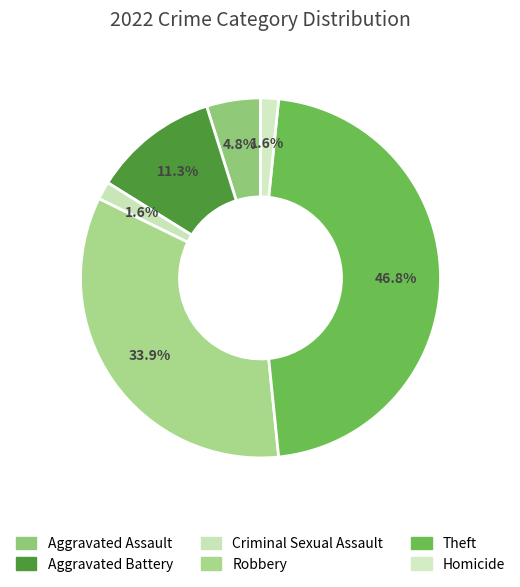

What is the smallest slice in the pie chart?

Criminal Sexual Assault